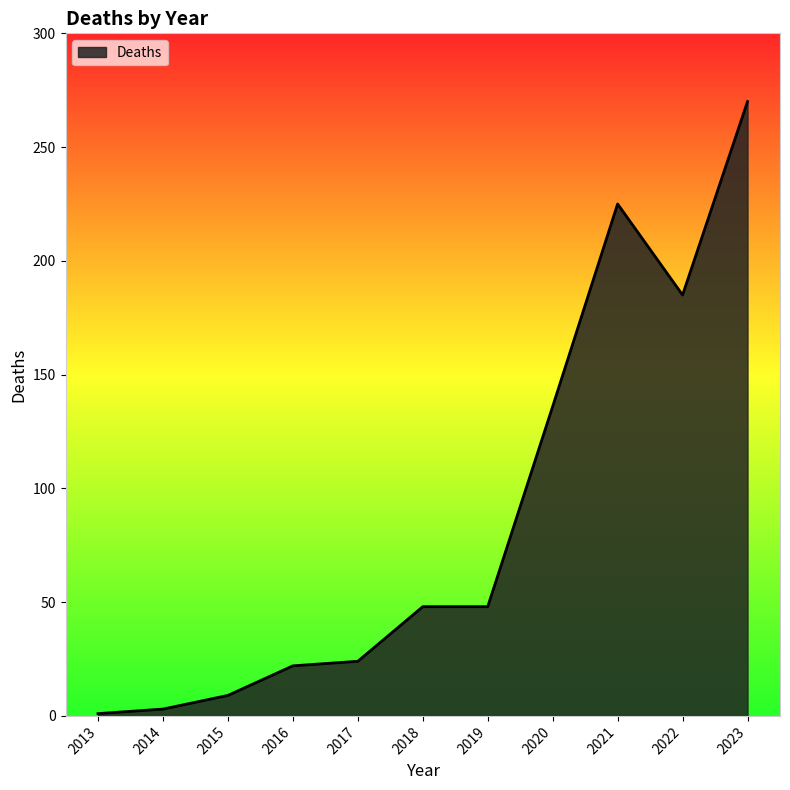

How many series are shown in this chart?

1